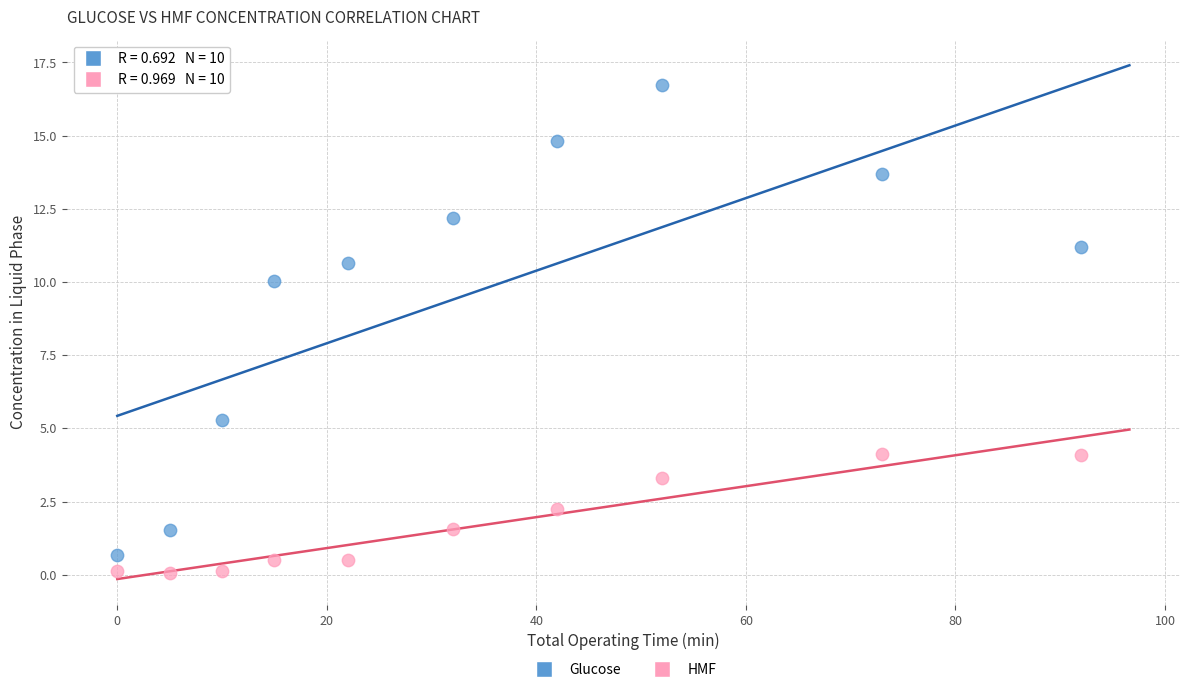

Across all data points, what is the range of Y values (max minus min)?

16.7